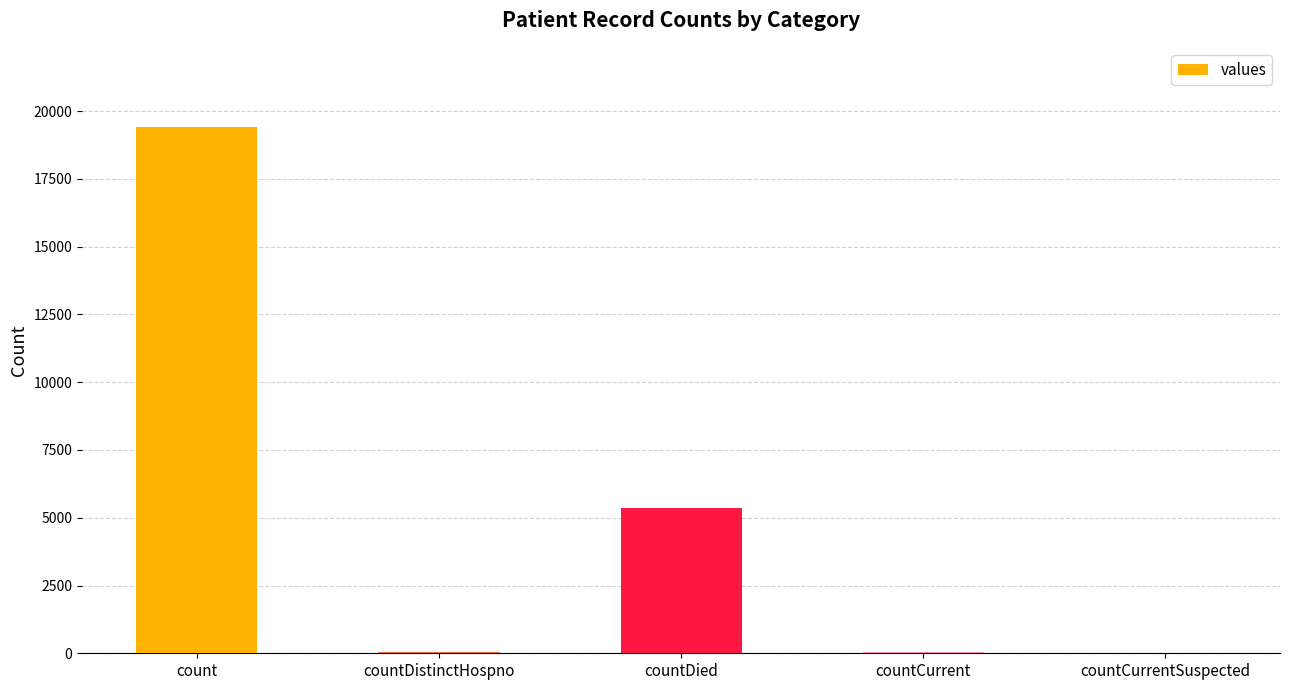

Which label corresponds to the largest value in the chart?

count